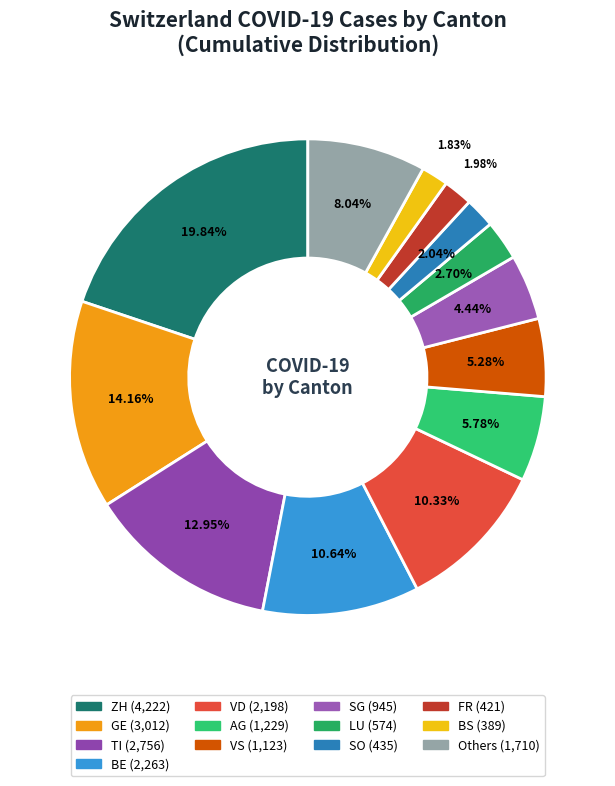

How many segments does this pie chart have?

13